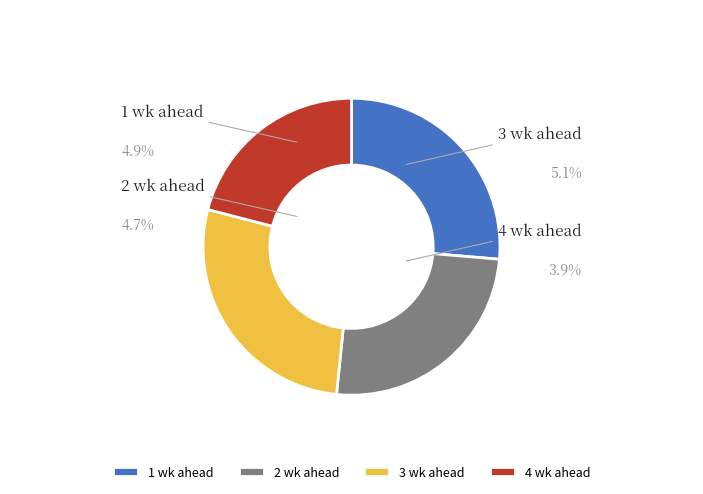

Which slice is the largest?

3 wk ahead